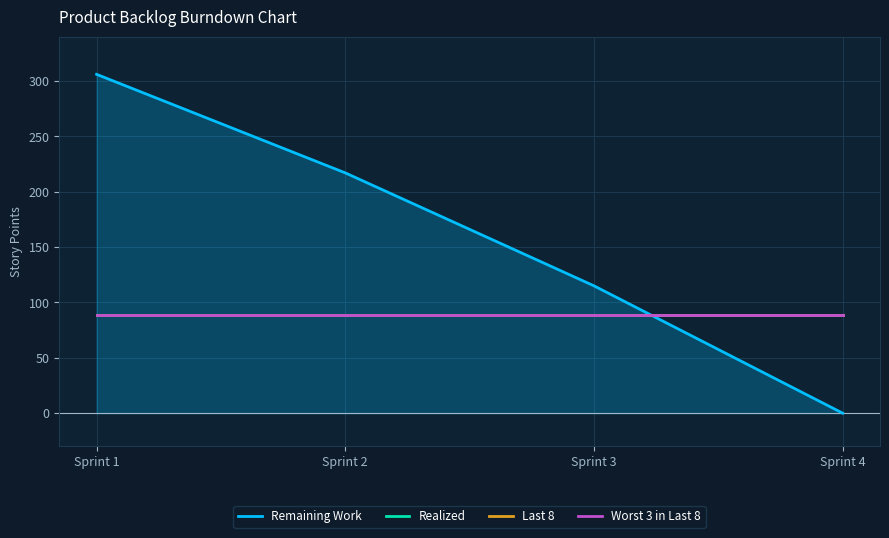

Which series has the largest total across all categories?

Remaining Work